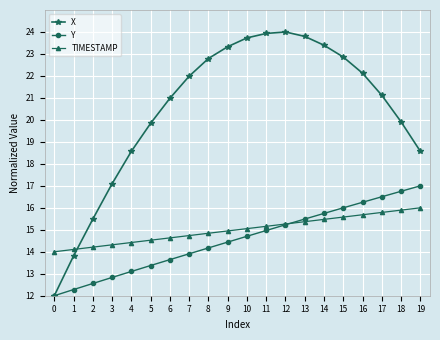

How many data points does each series have?

20